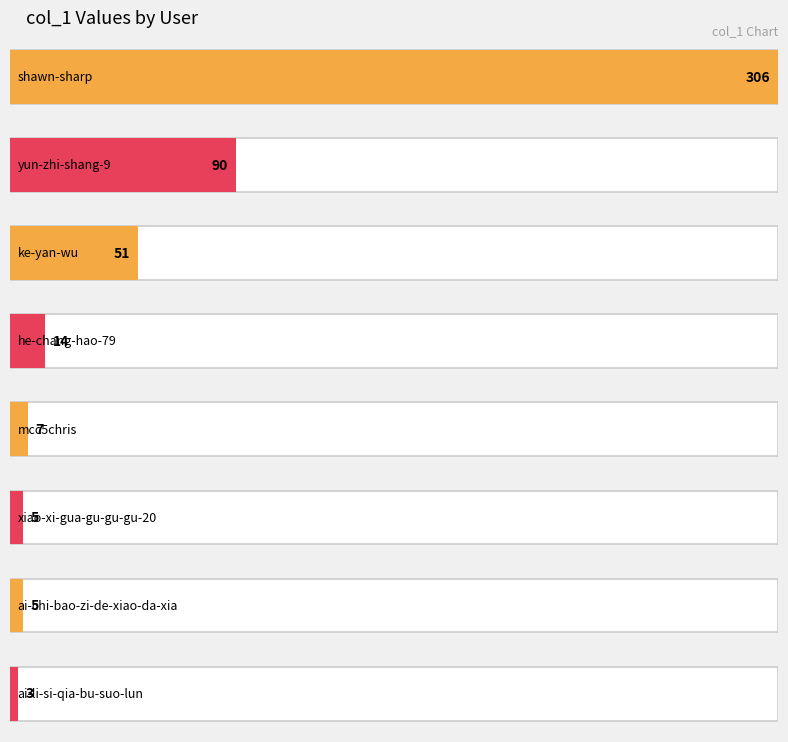

Where is the data nearest to the value 153?

yun-zhi-shang-9